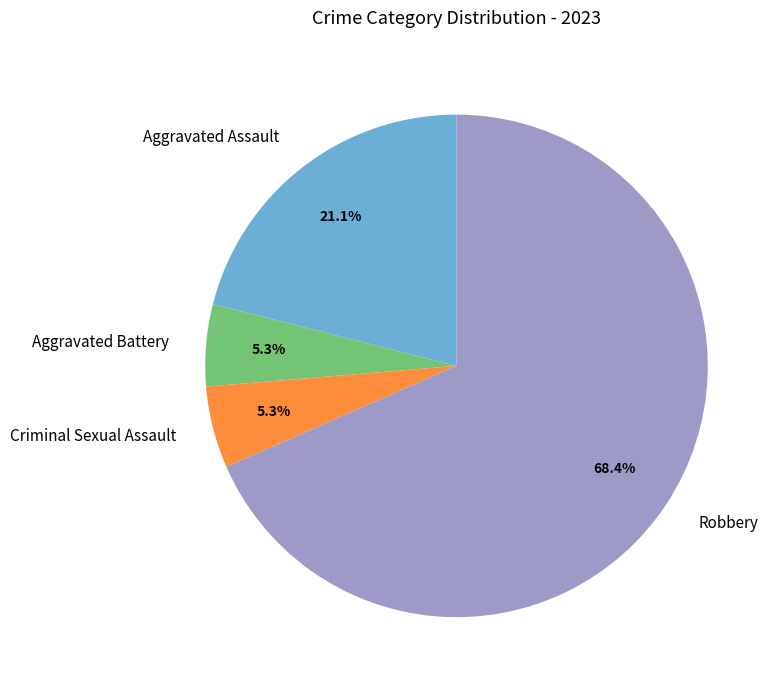

Which has a higher value, Robbery or Aggravated Assault?

Robbery